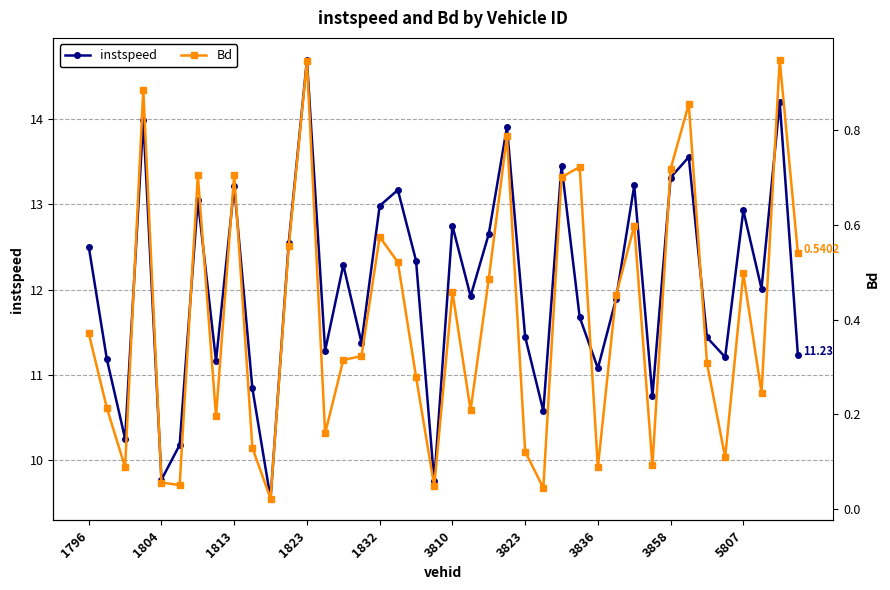

How many interior local peaks does the instspeed series have?

13